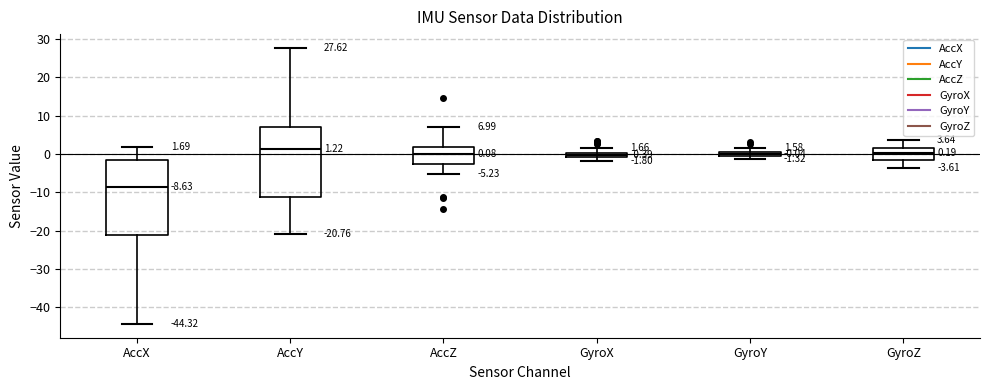

Which box has the lowest median line?

AccX